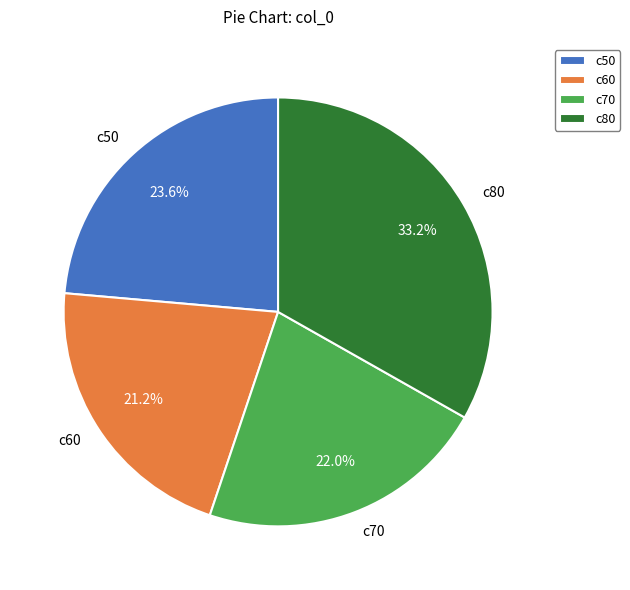

What percentage is the c70 slice, to the nearest percent?

22%